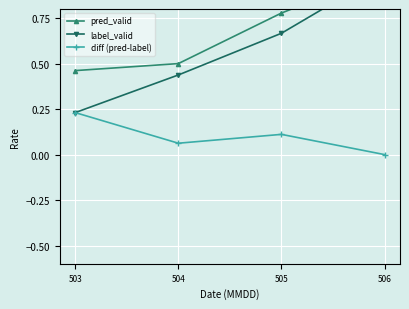

At which label does label_valid reach its minimum?

503